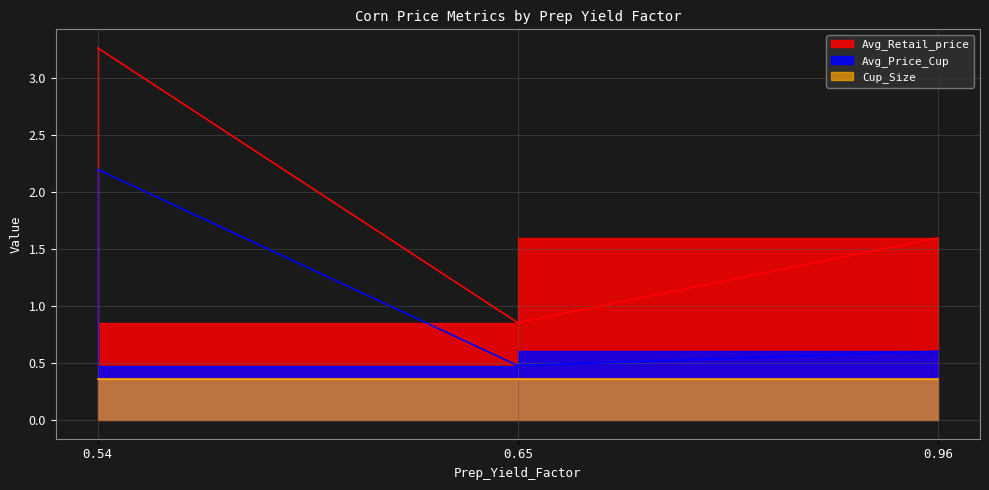

How many data points does each series have?

3